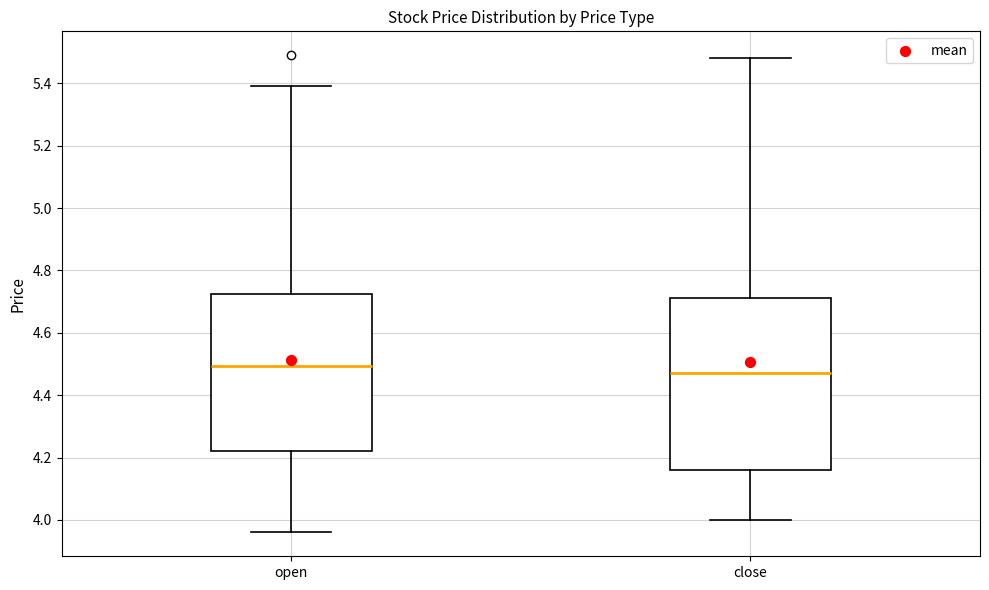

Reading left to right, read every box against the y-axis: the position of its median line, the range the box covers, and the ends of its whiskers. The values are not printed on the chart, so give them approximately, as read against the axis.

open: median 4.50, box 4.22 to 4.72, whiskers 3.96 to 5.40
close: median 4.48, box 4.16 to 4.72, whiskers 4.00 to 5.48